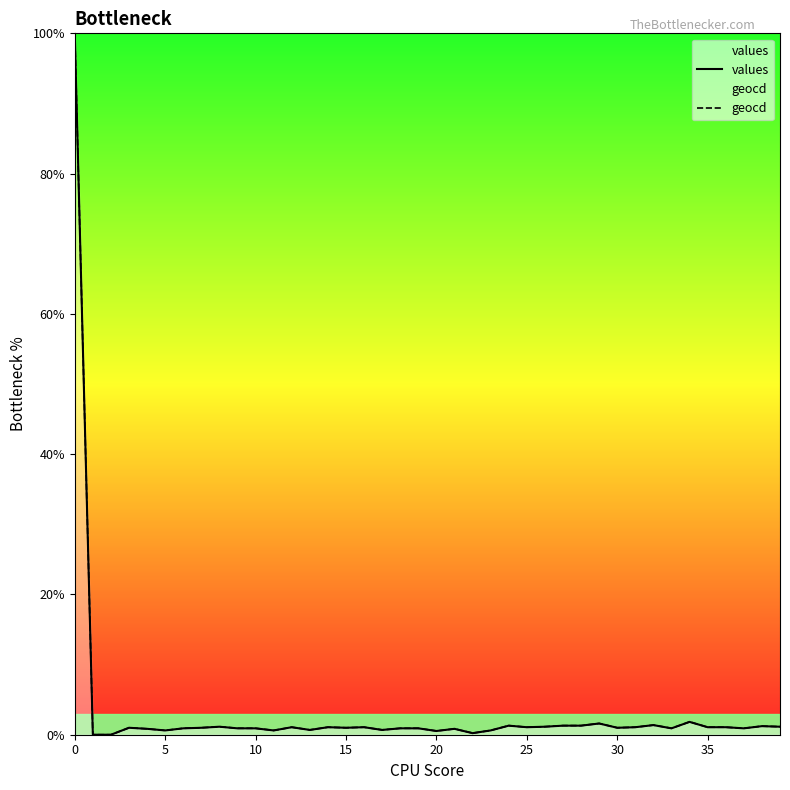

Reading left to right, transcribe all the data shown in this chart.

values: 100.0	0.0	0.0	1.0	0.8	0.6	0.9	1.0	1.1	0.9	0.9	0.6	1.1	0.7	1.1	1.0	1.1	0.7	0.9	0.9	0.5	0.8	0.2	0.6	1.3	1.1	1.1	1.3	1.3	1.6	1.0	1.1	1.4	0.9	1.8	1.1	1.1	0.9	1.2	1.1
geocd: 100.0	0.0	0.0	1.0	0.8	0.6	0.9	1.0	1.1	0.9	0.9	0.6	1.1	0.7	1.1	1.0	1.1	0.7	0.9	0.9	0.5	0.8	0.2	0.6	1.3	1.1	1.1	1.3	1.3	1.6	1.0	1.1	1.4	0.9	1.8	1.1	1.1	0.9	1.2	1.1